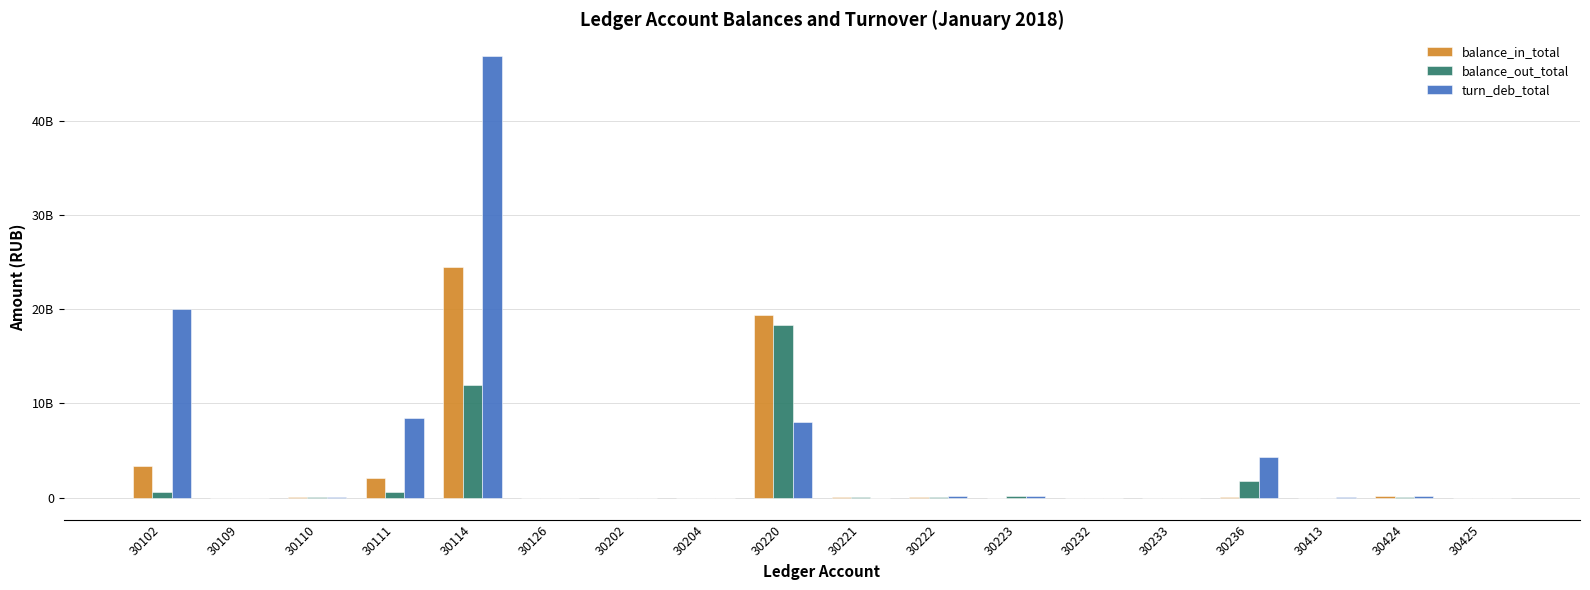

What is the difference between the turn_deb_total values at 30220 and 30233?

8036215955.8